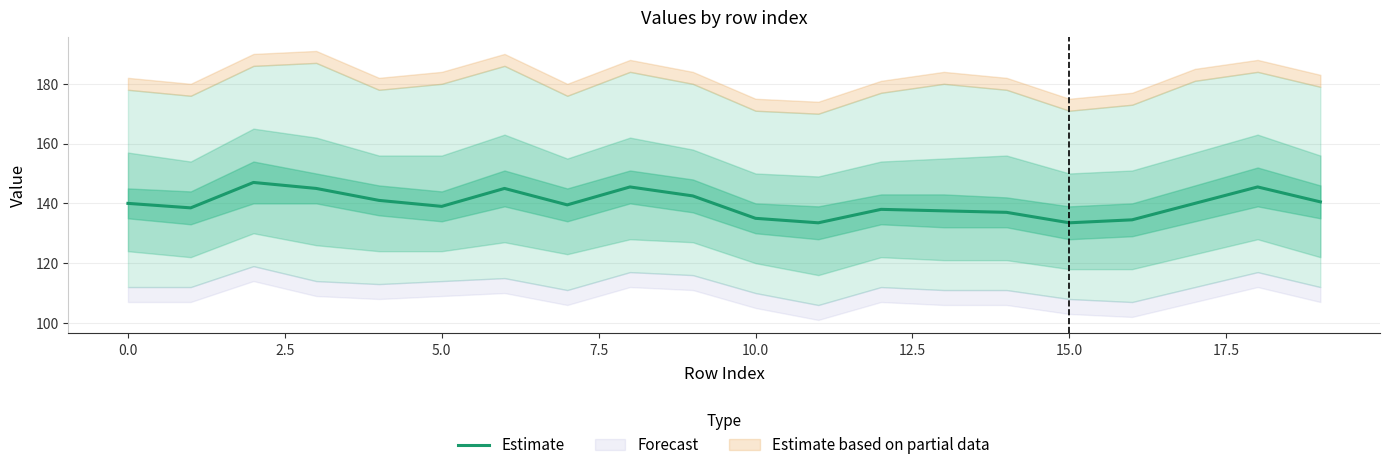

True or false: Estimate has a value of 91.8 at 10.0.

False